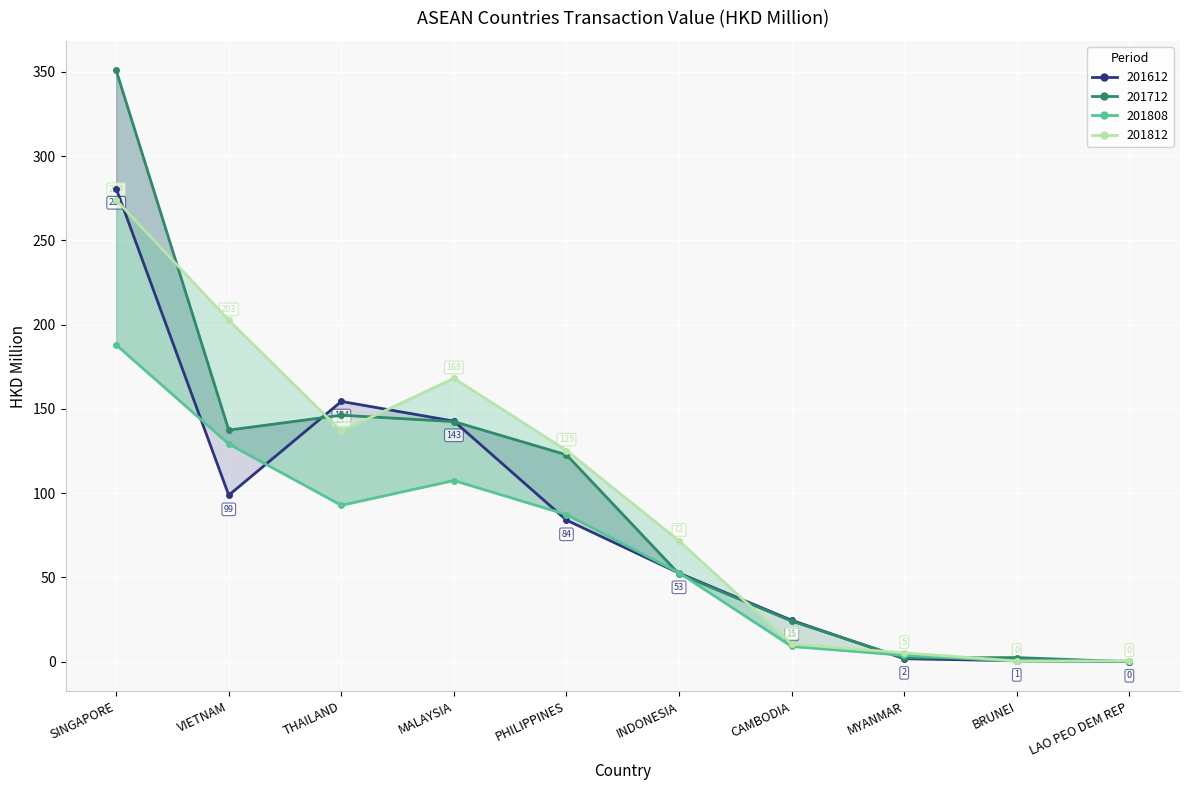

What is the label of the 9th point from the left?

BRUNEI